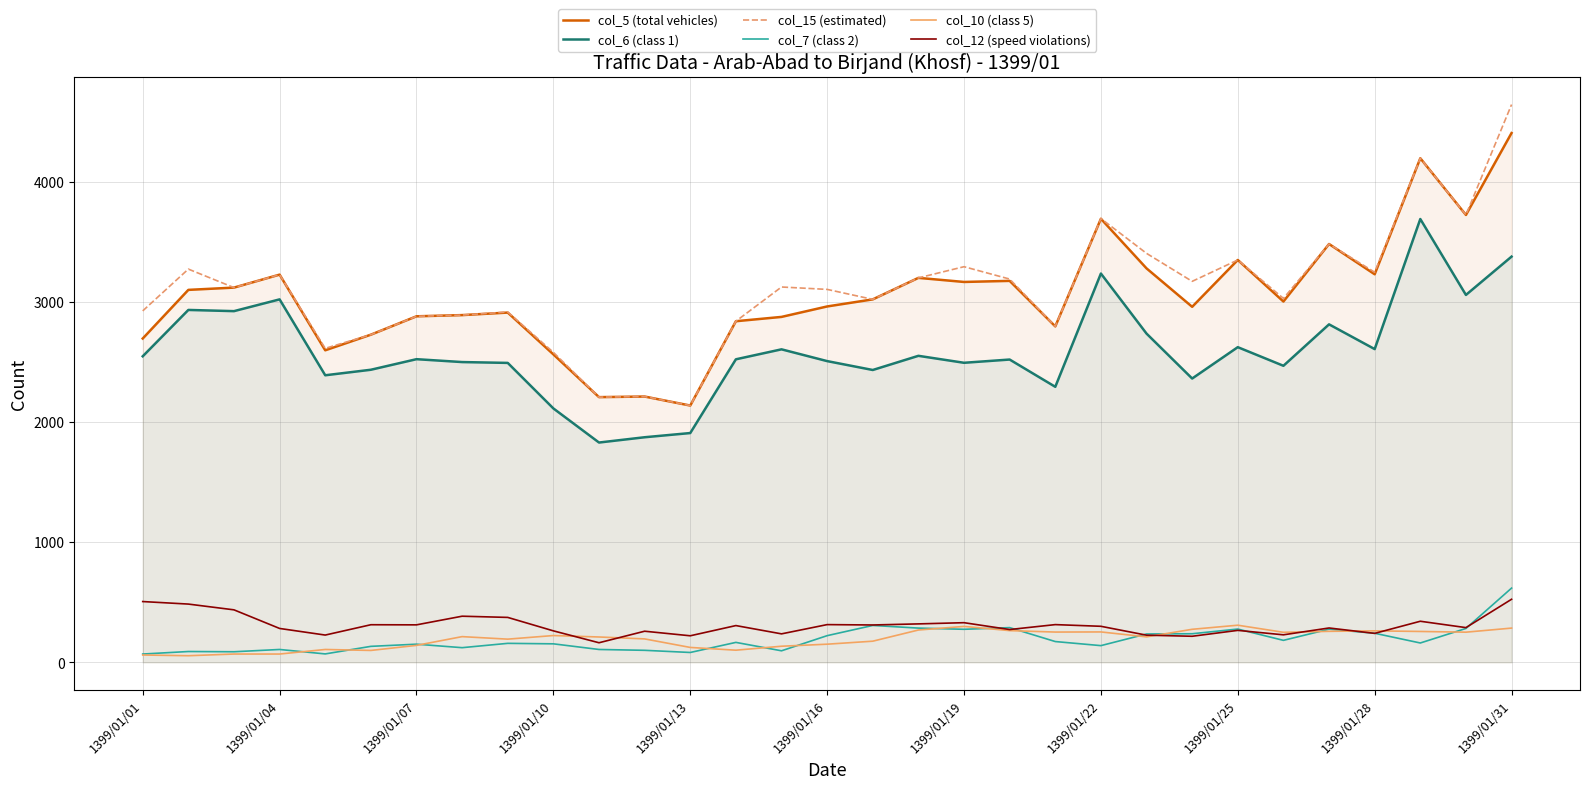

What is the greatest value displayed?

4644